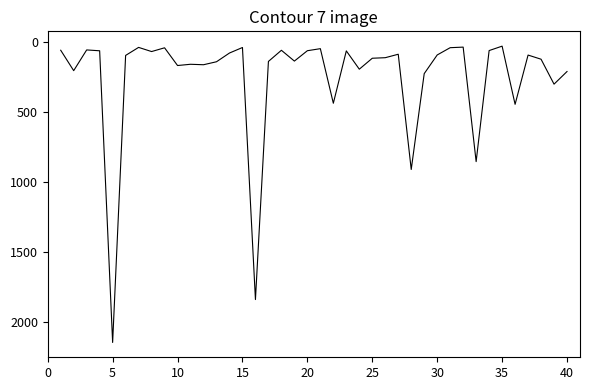

What is the maximum value shown in the chart?

2143.5